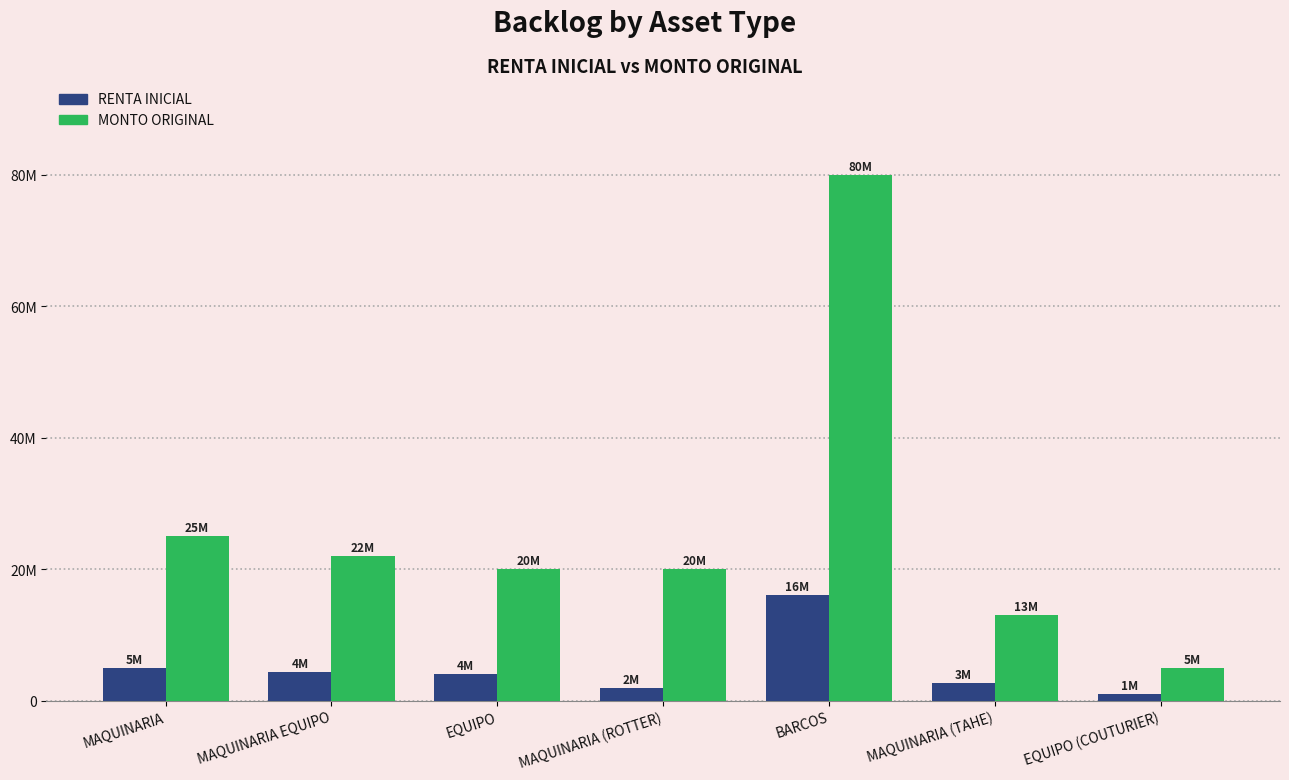

Does the chart contain any negative values?

No